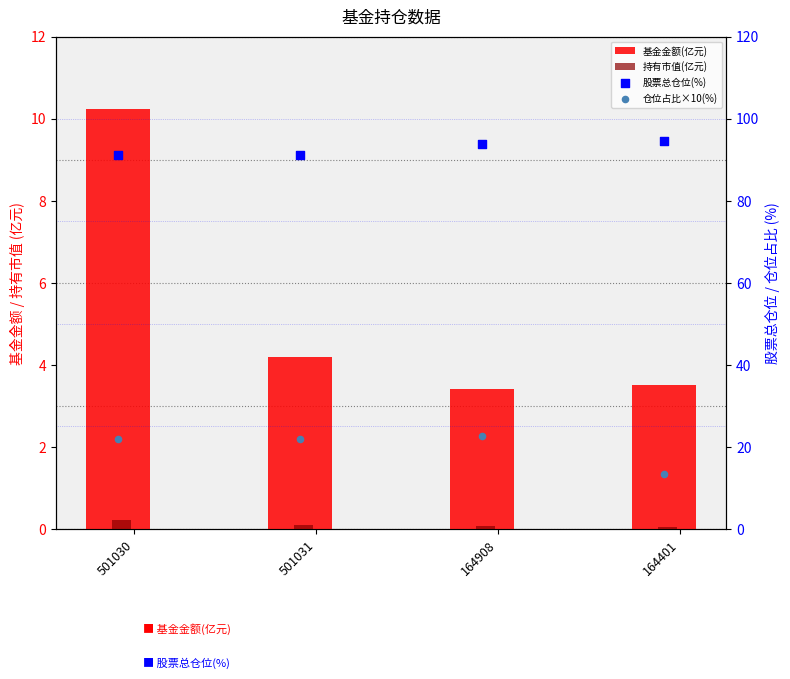

What are all the series names shown in the legend?

基金金额(亿元), 持有市值(亿元), 股票总仓位(%), 仓位占比×10(%)